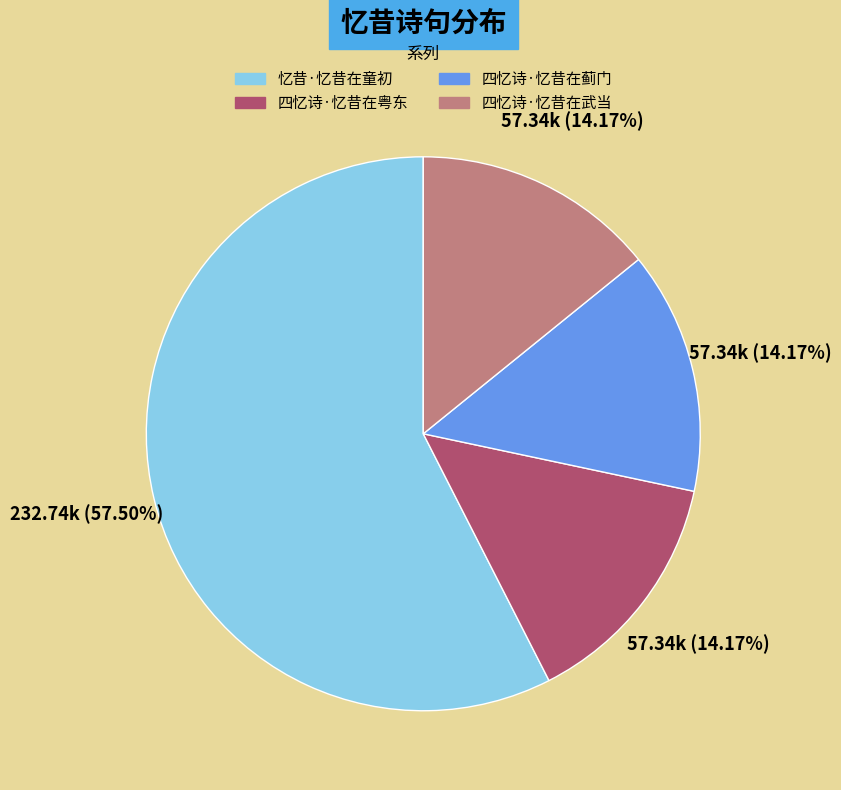

Which category has the biggest portion of the pie?

忆昔·忆昔在童初